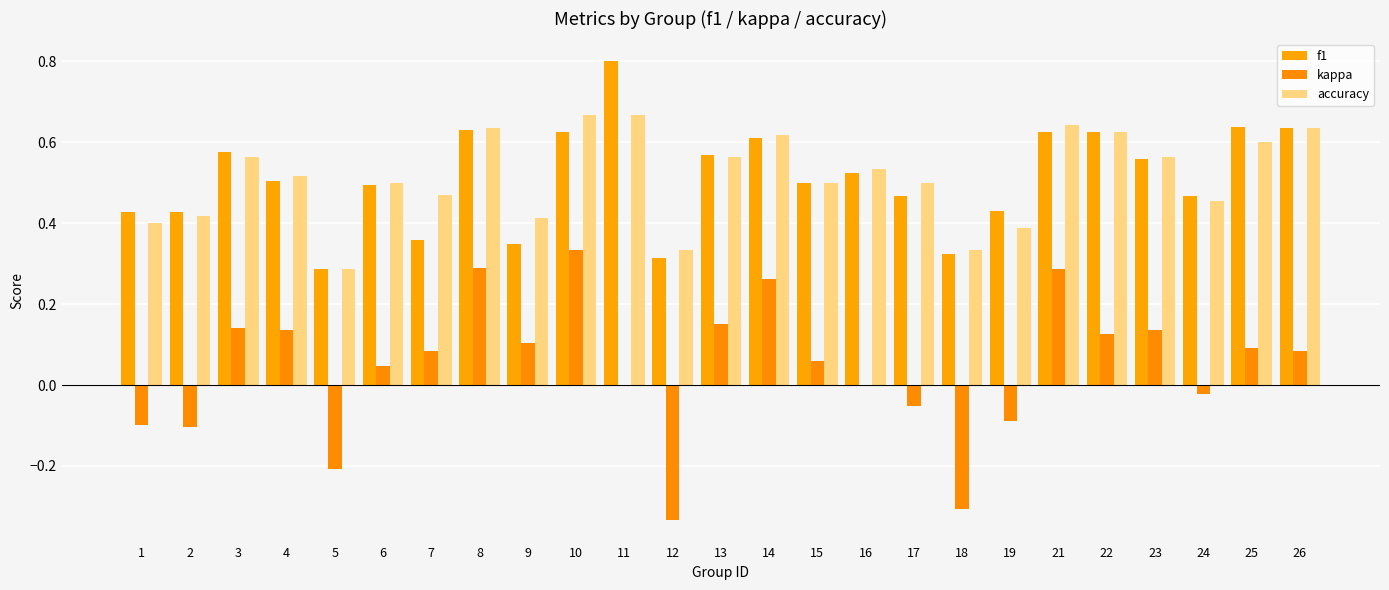

Between 22 and 23, which is larger?

22